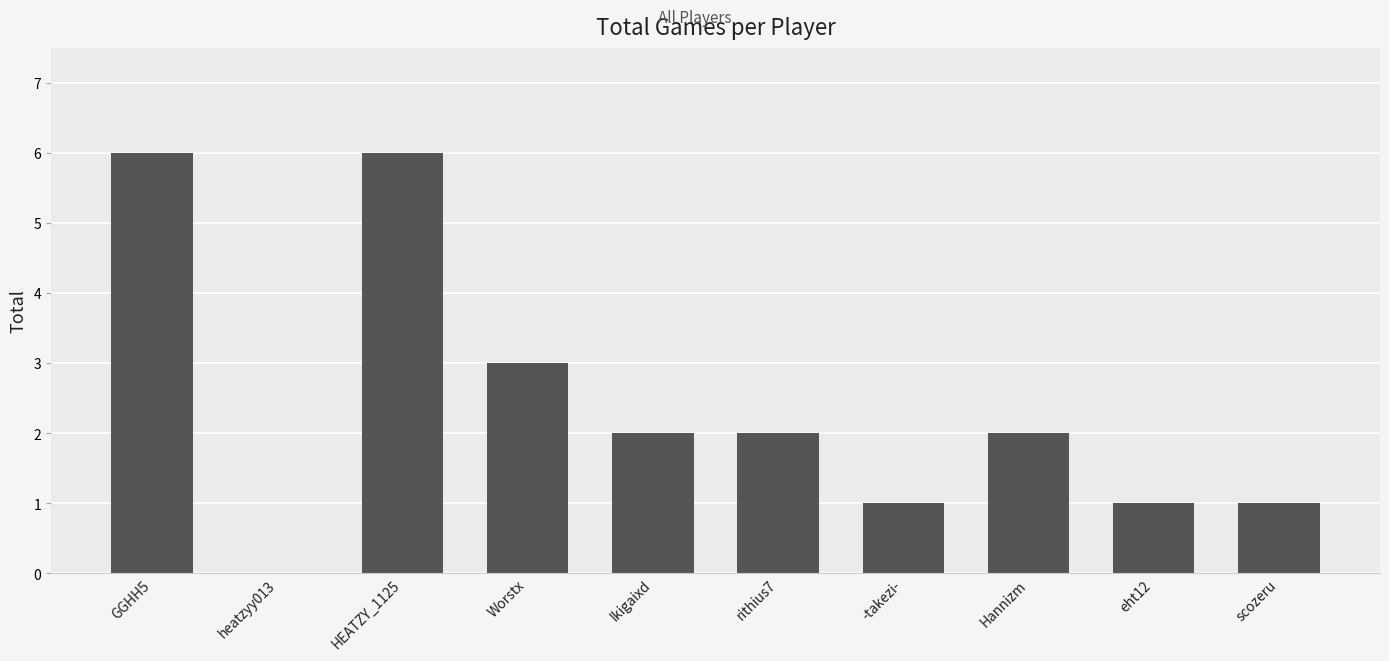

Reading left to right, list all the values displayed in this chart.

GGHH5=6	heatzyy013=0	HEATZY_1125=6	Worstx=3	Ikigaixd=2	rithius7=2	-takezi-=1	Hannizm=2	eht12=1	scozeru=1